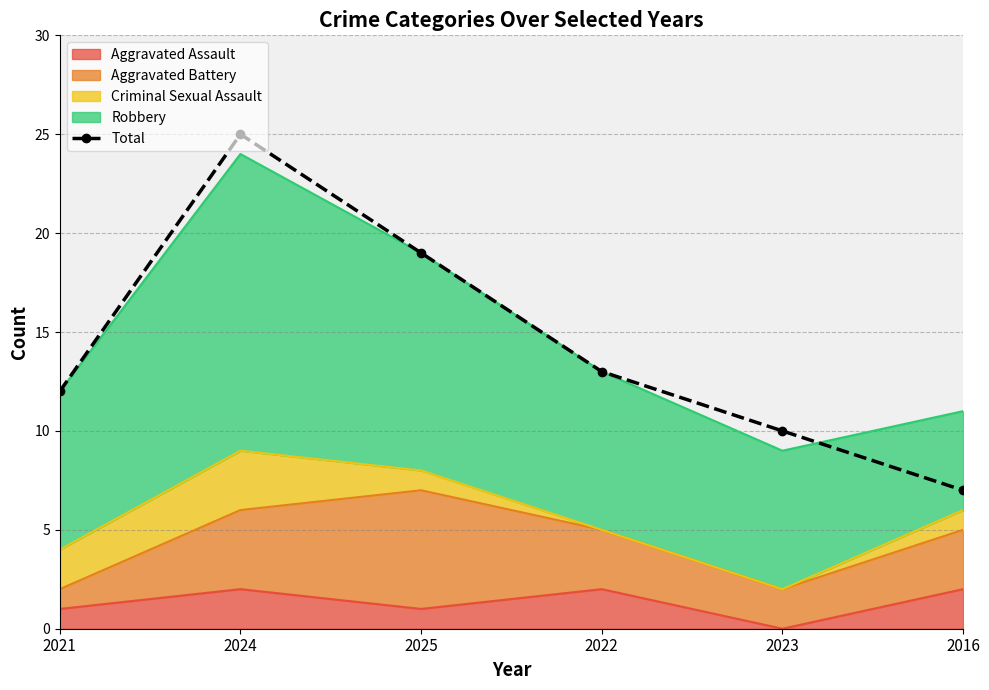

What is the difference between the values at 2021 and 2025?

7